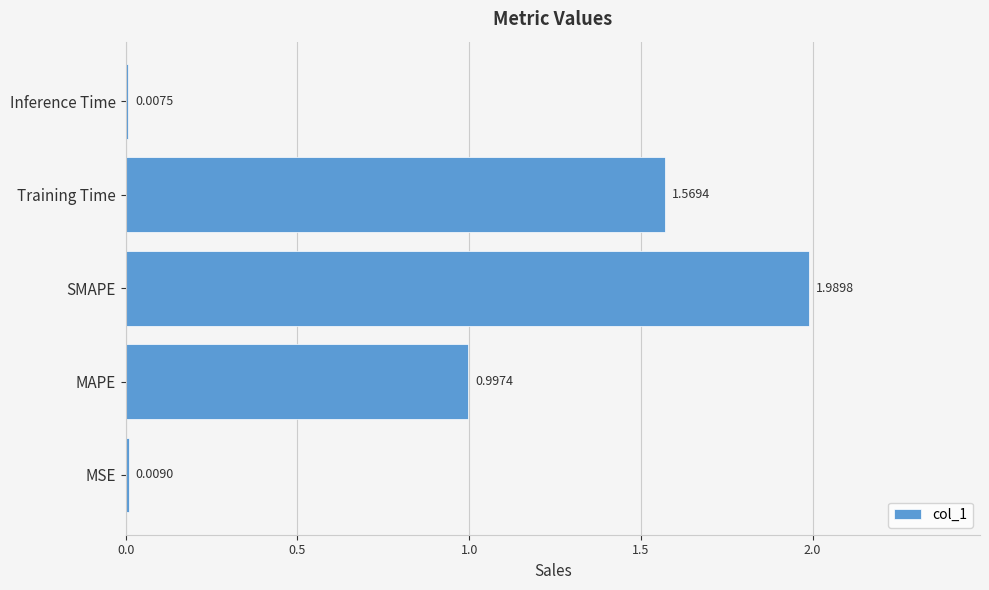

Where is the data nearest to the value 0?

Inference Time